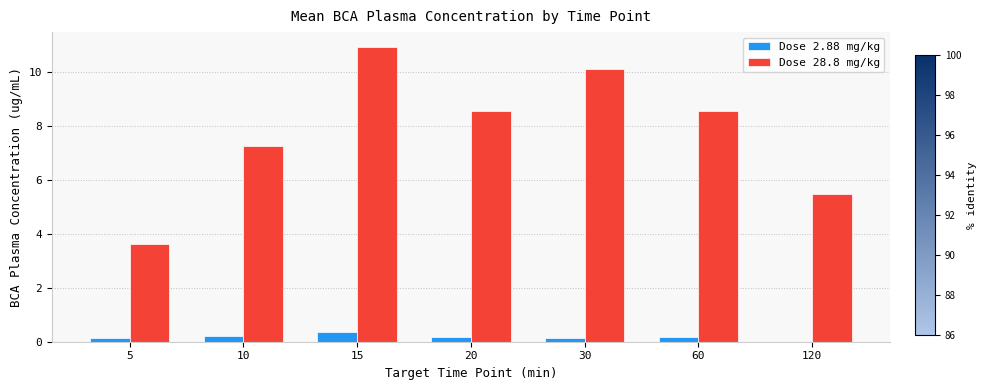

Where is Dose 28.8 mg/kg nearest to the value 7?

10